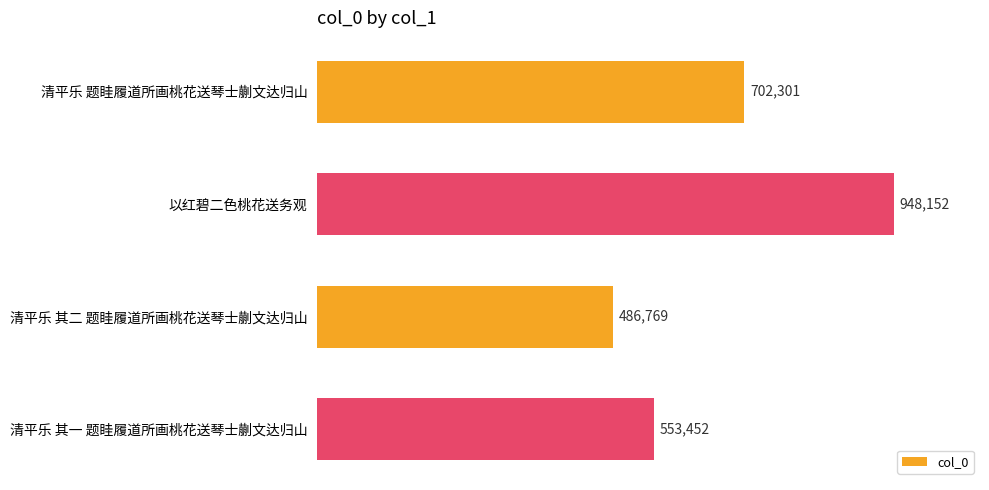

Rank the categories by value from highest to lowest.

以红碧二色桃花送务观, 清平乐 题眭履道所画桃花送琴士蒯文达归山, 清平乐 其一 题眭履道所画桃花送琴士蒯文达归山, 清平乐 其二 题眭履道所画桃花送琴士蒯文达归山